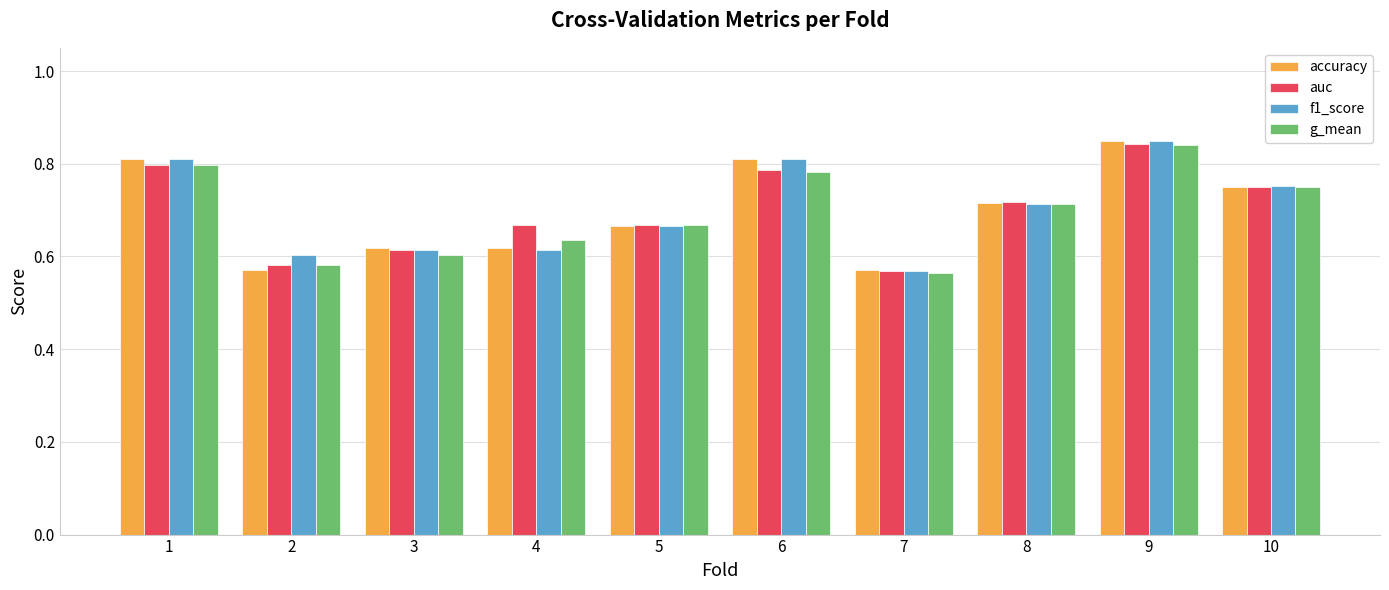

Which category has the highest value in the f1_score series?

9